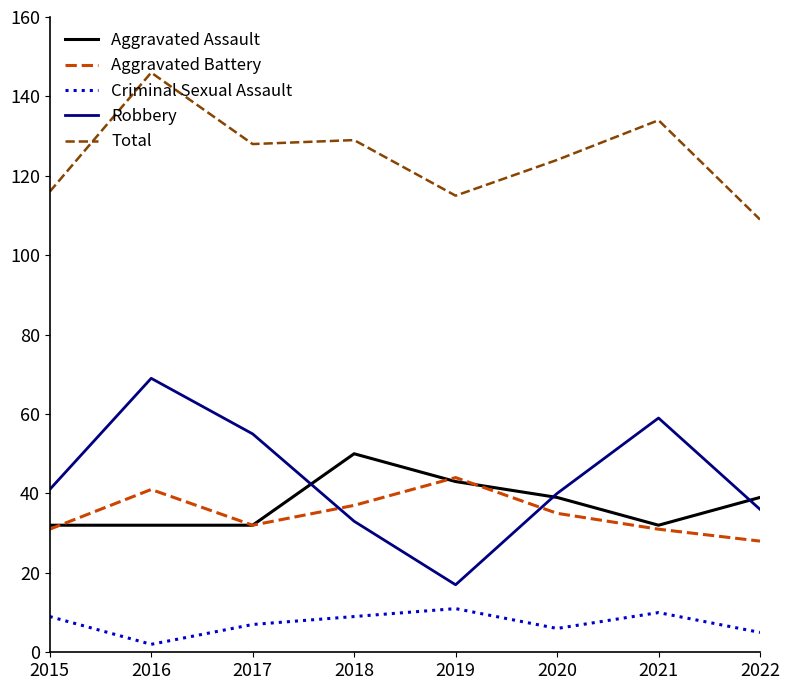

Which series has the widest spread of values?

Robbery